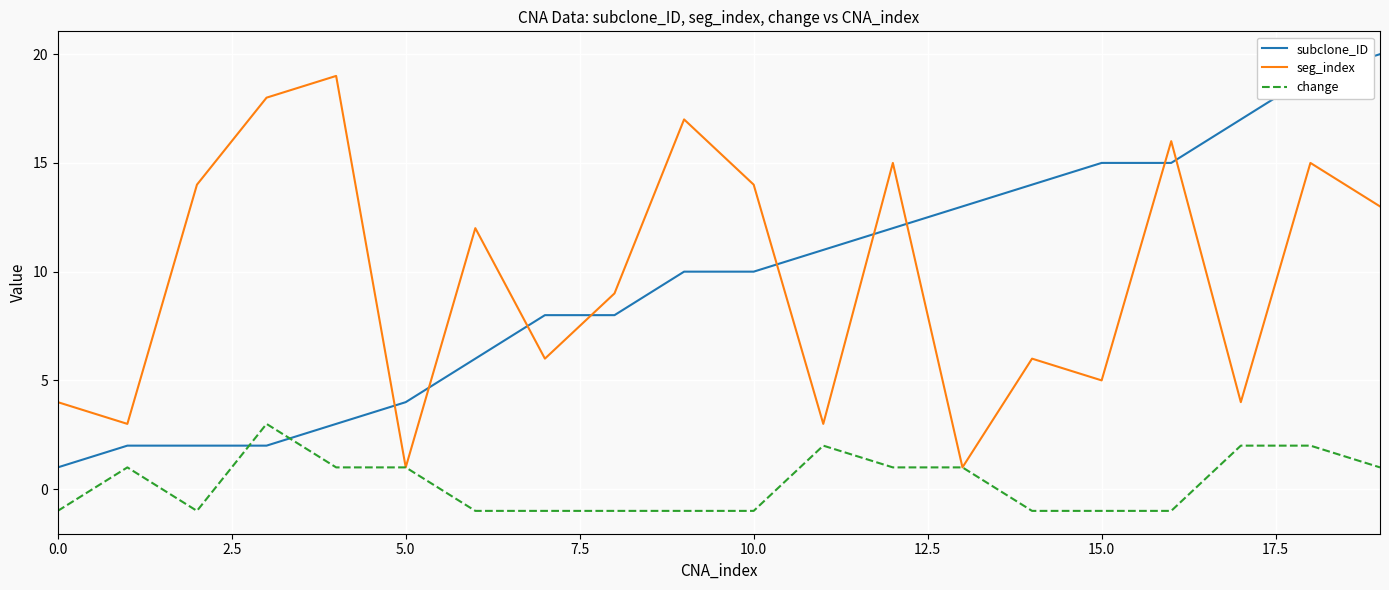

List the series in order of their peak value, highest first.

subclone_ID, seg_index, change